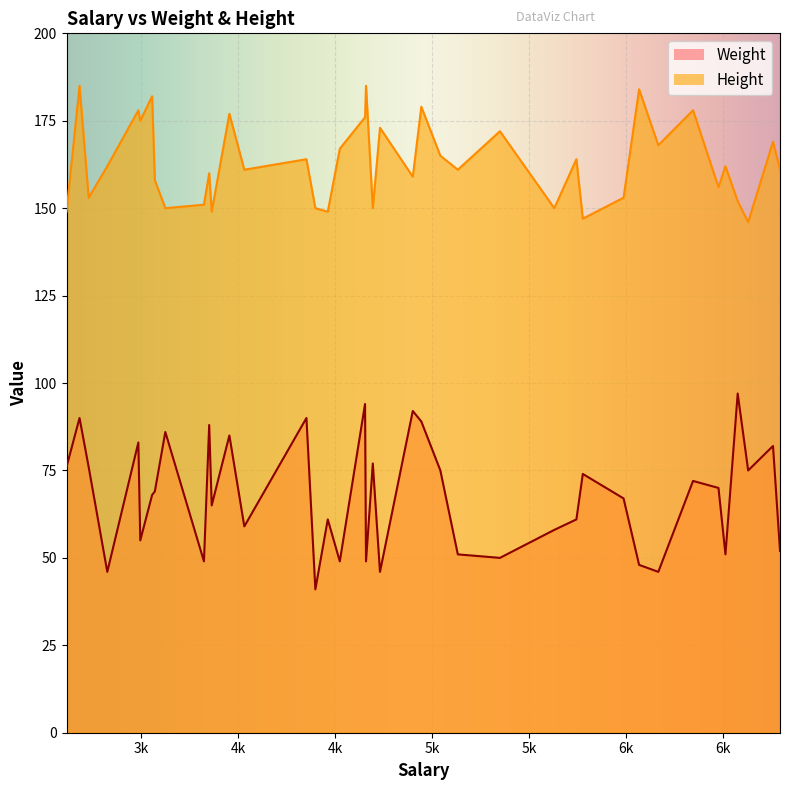

What are all the series names shown in the legend?

Weight, Height